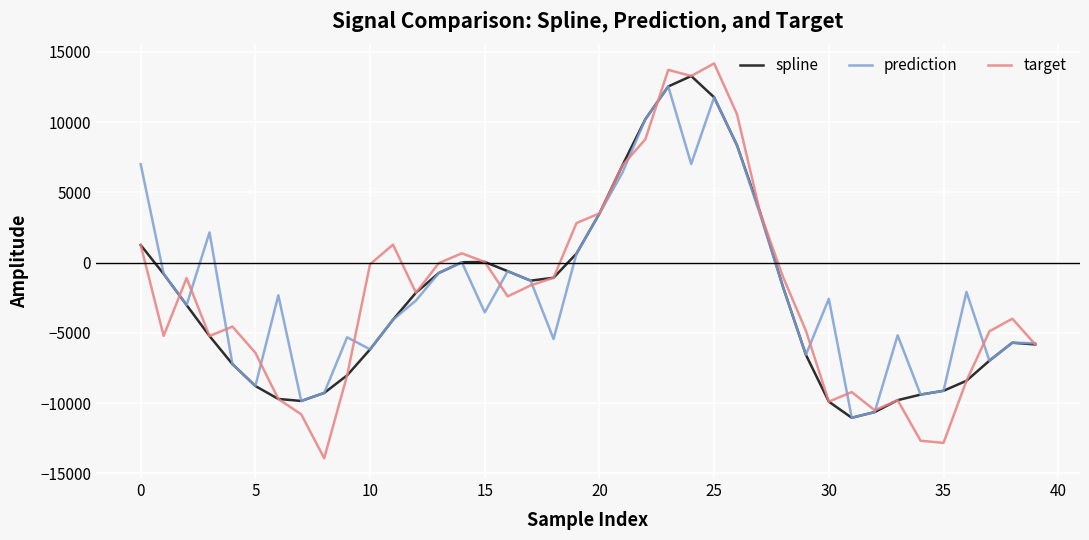

Which series has the largest total across all categories?

prediction